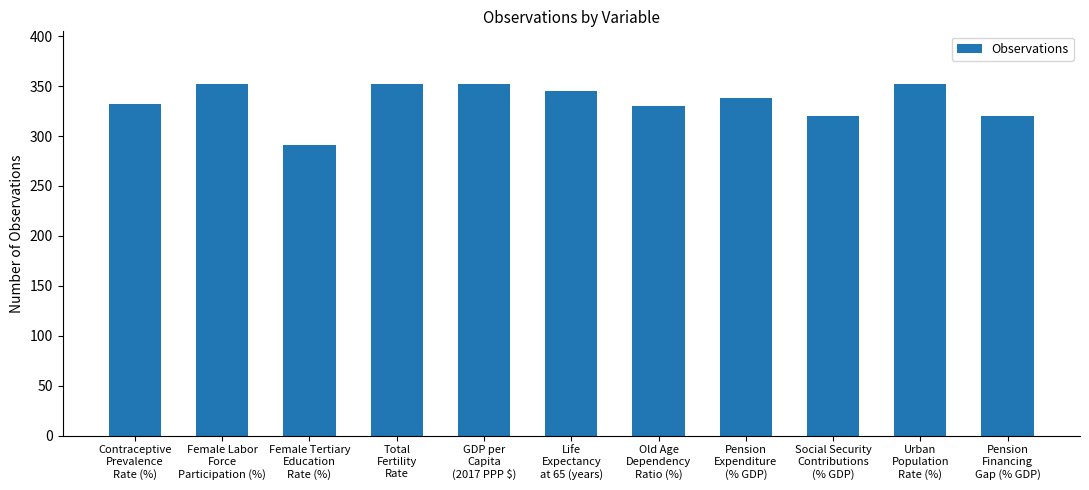

How many values are below 338?

5